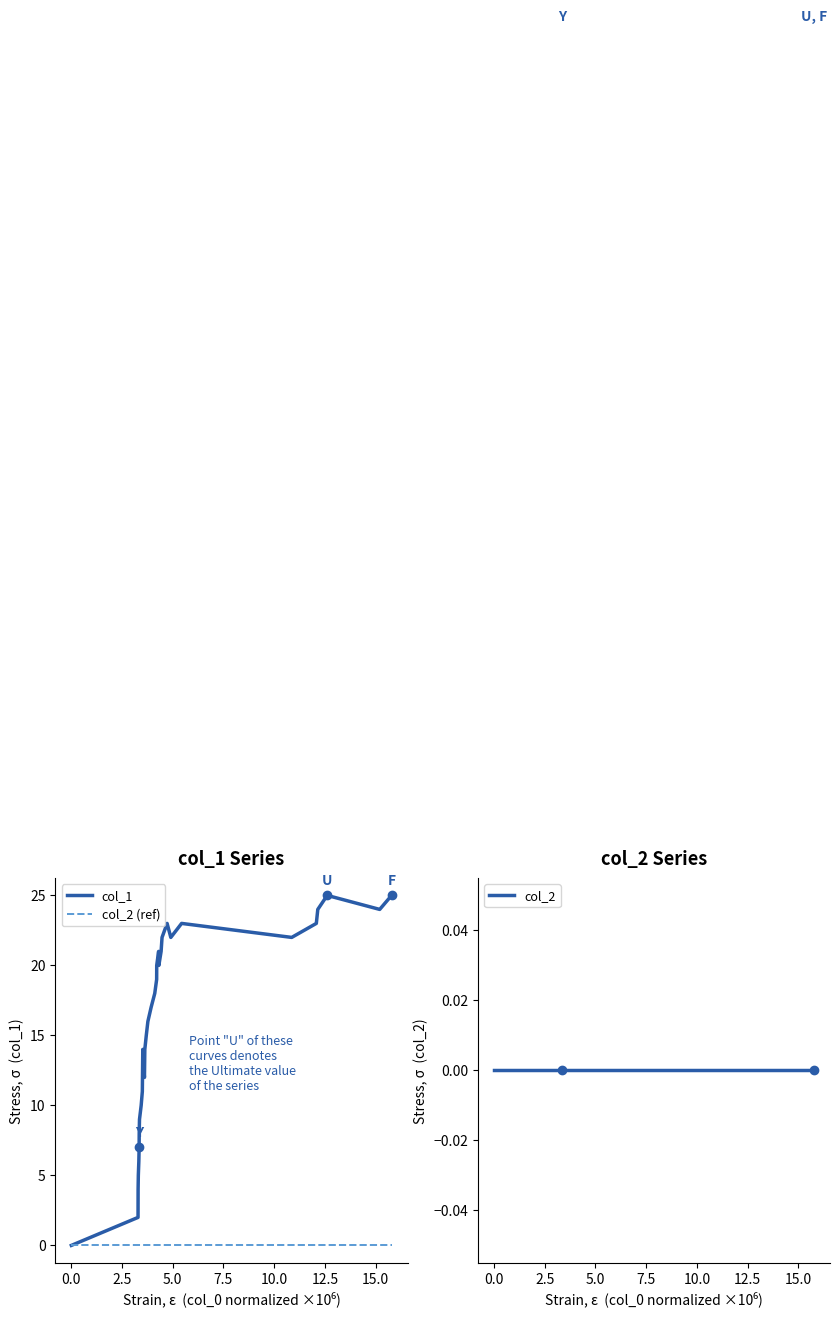

Count the number of categories in the chart.

34